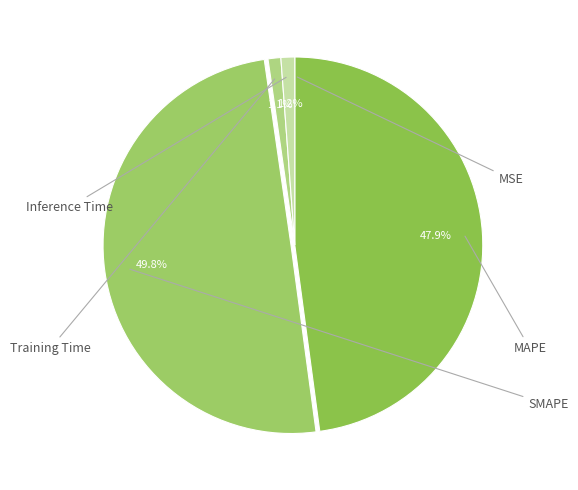

To the nearest percent, what is the average slice percentage?

20%